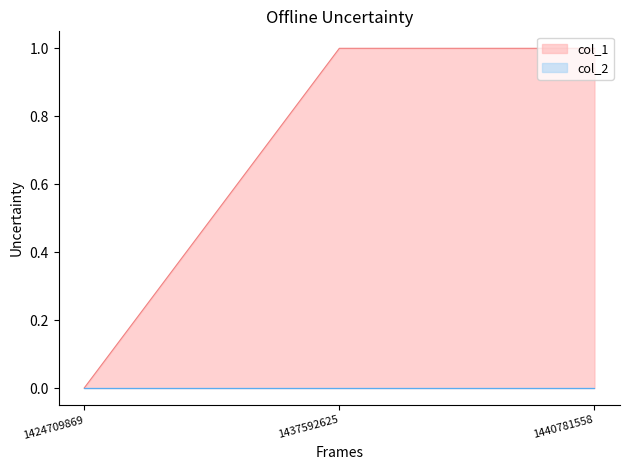

What is the change in value from 1424709869 to 1437592625?

+1